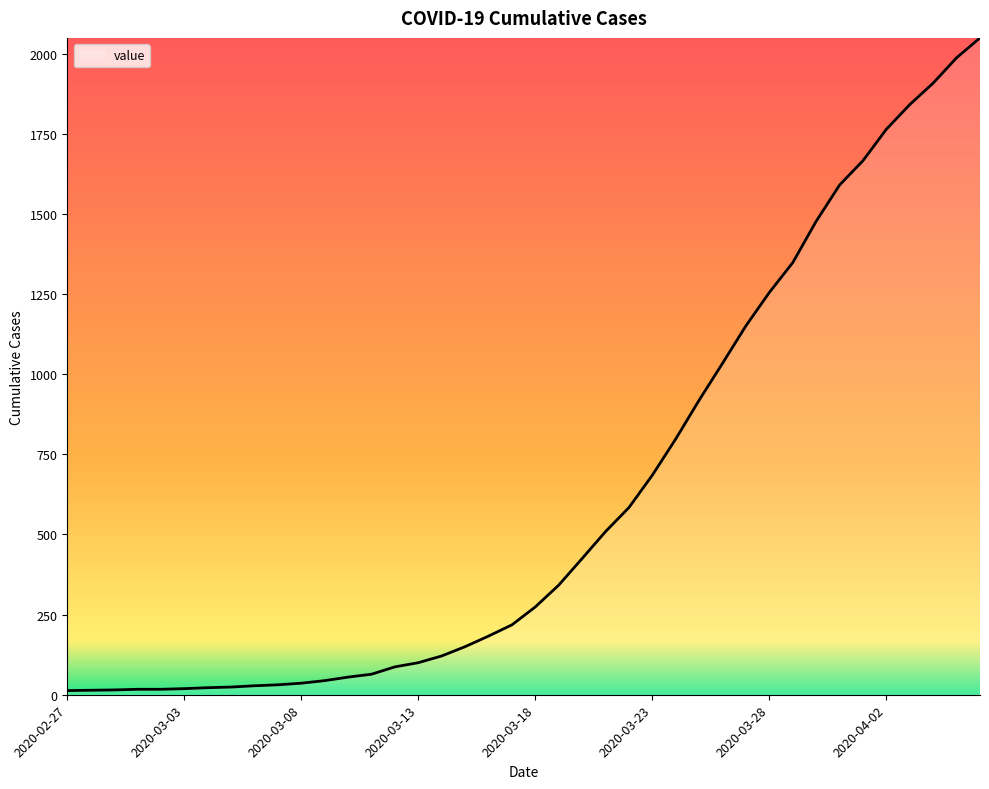

What is the difference between the maximum and minimum values?

2036